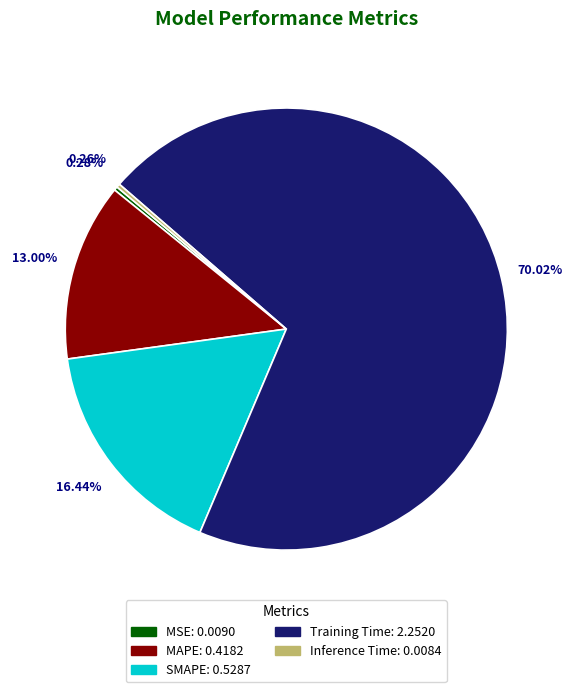

What percentage is NOT represented by SMAPE?

83.6%